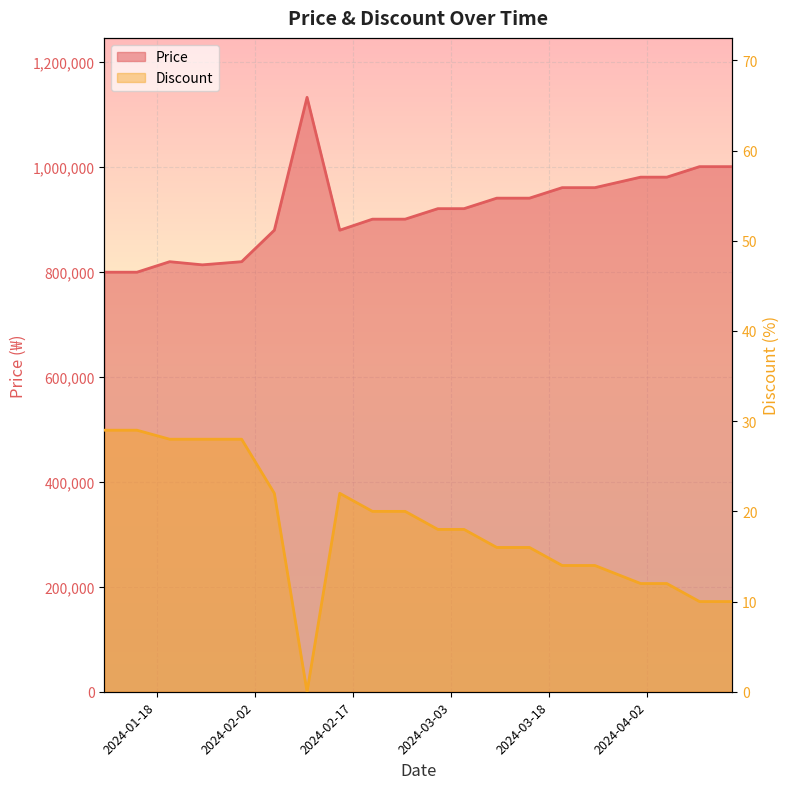

The Discount series shows 6 at 2024-03-01. True or false?

False